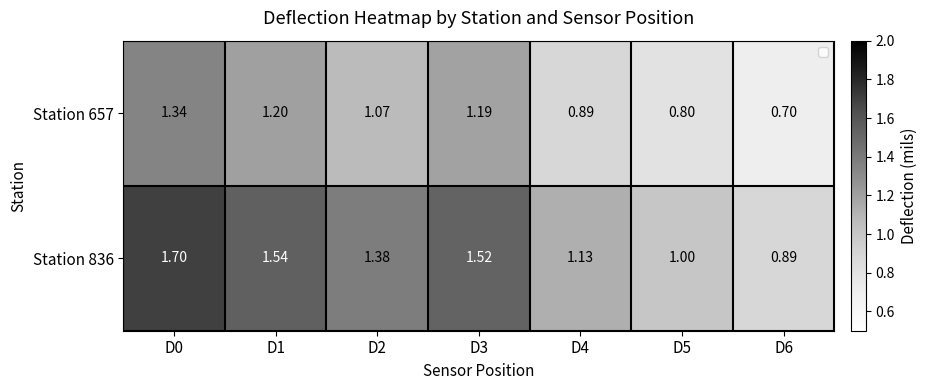

Is the value of Station 657 at D1 greater than the value of Station 836 at D1?

No